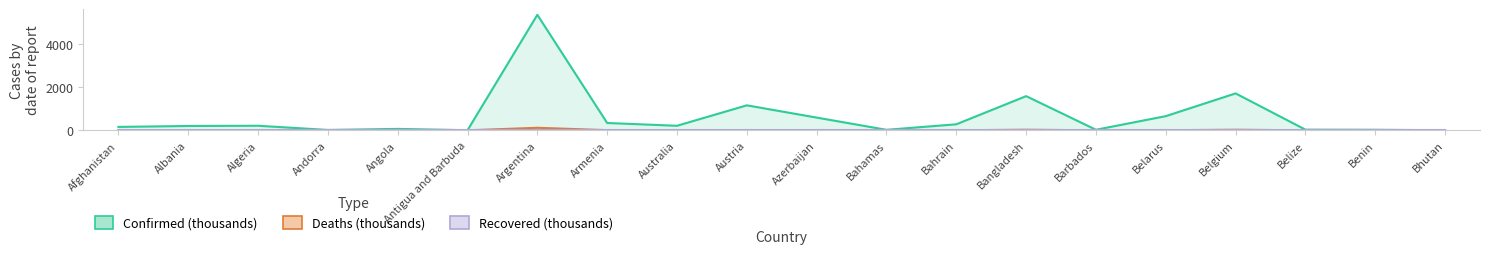

Which series has the widest spread of values?

Confirmed (thousands)